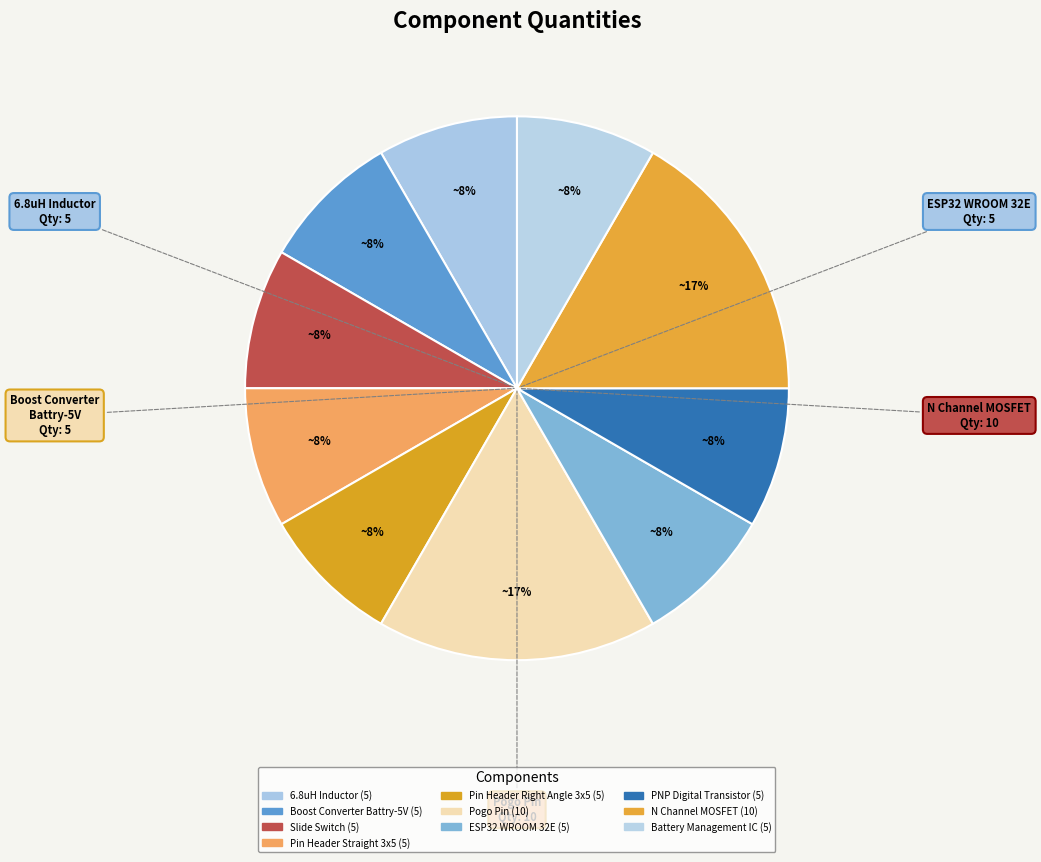

Which category has the biggest portion of the pie?

Pogo Pin